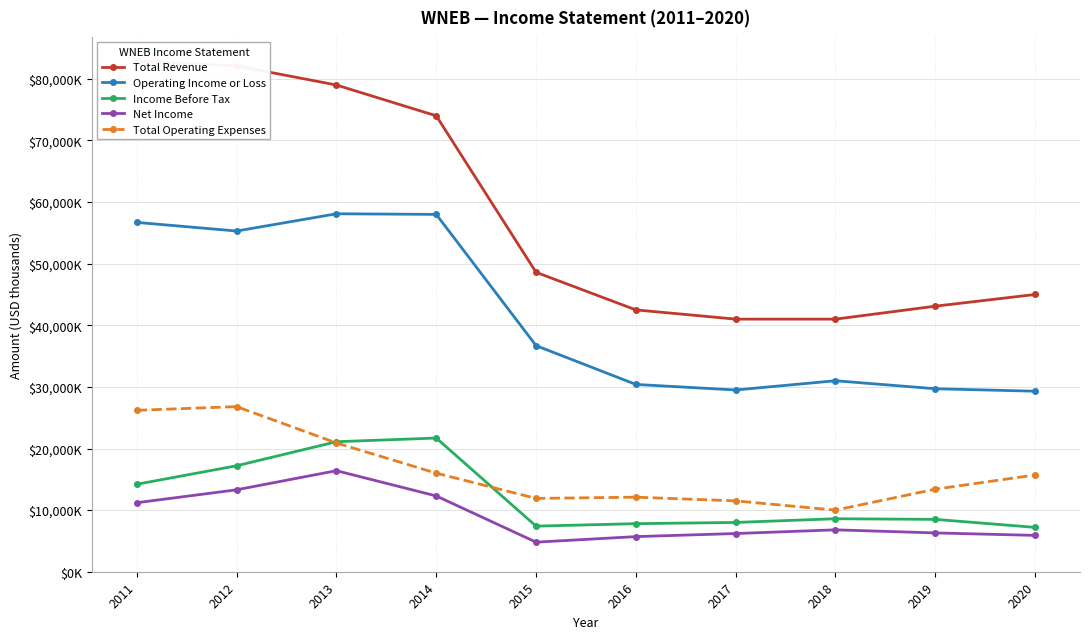

What is the value of the Operating Income or Loss point at the 3rd from the left?

58100